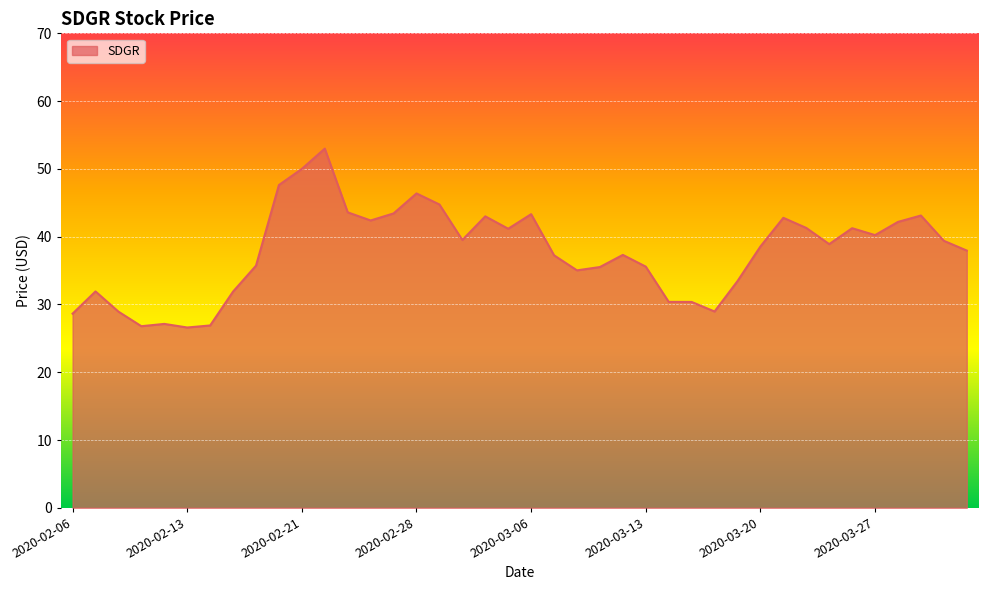

What is the greatest value displayed?

53.0